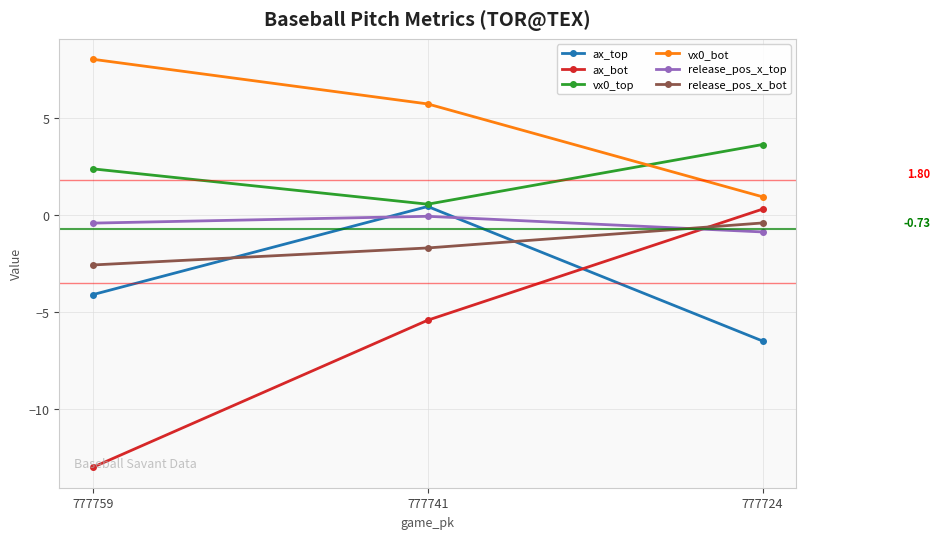

What is the difference between the release_pos_x_bot values at 777741 and 777724?

1.3